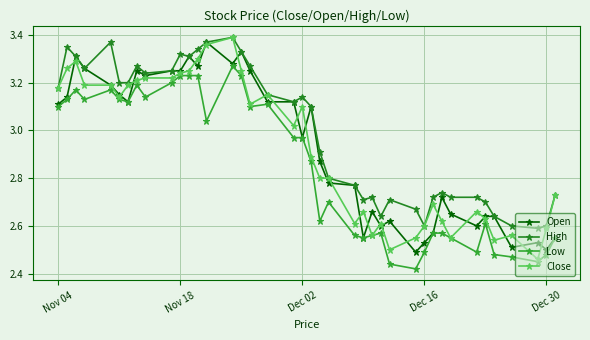

True or false: Low and High intersect in this chart.

False